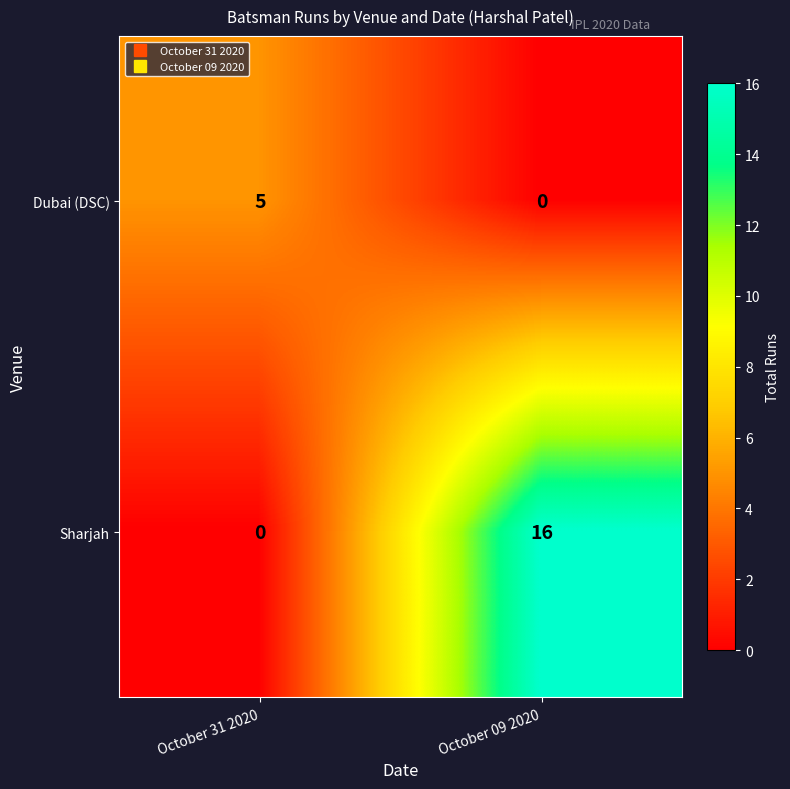

Rank the series at October 09 2020 from lowest to highest value.

Dubai (DSC), Sharjah